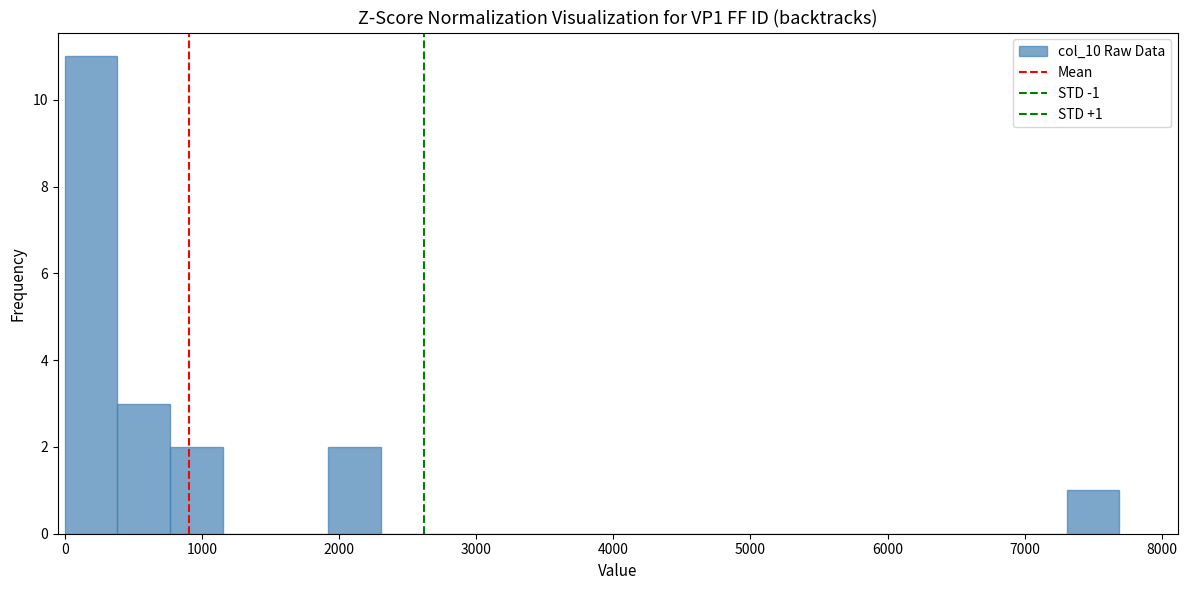

Around what value on the x-axis is the tallest bar? Give the approximate position of its centre, as read against the axis.

200